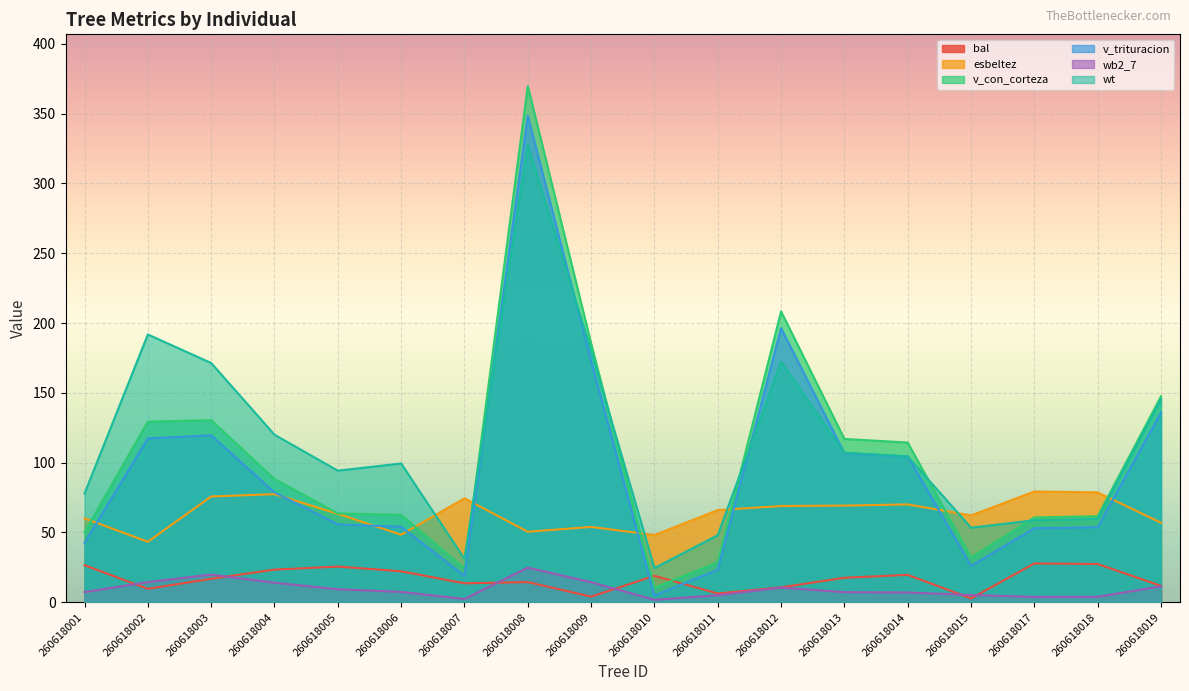

True or false: wt has a value of 73.2 at 260618008.

False